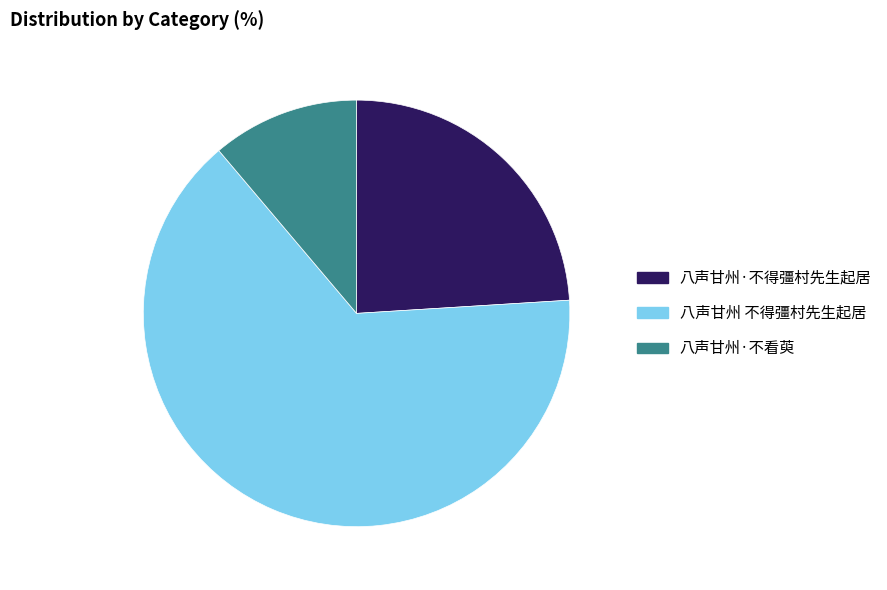

Which category has the biggest portion of the pie?

八声甘州 不得彊村先生起居